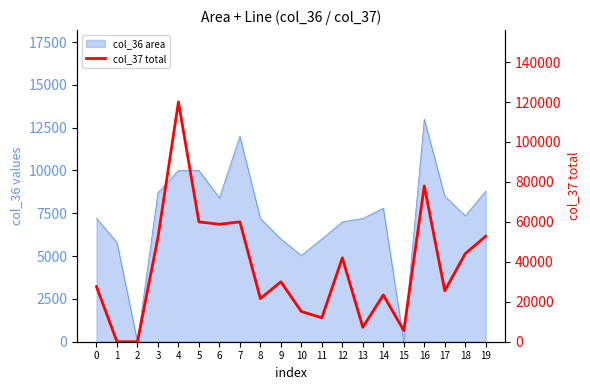

The value at 18 is 44100. True or false?

True